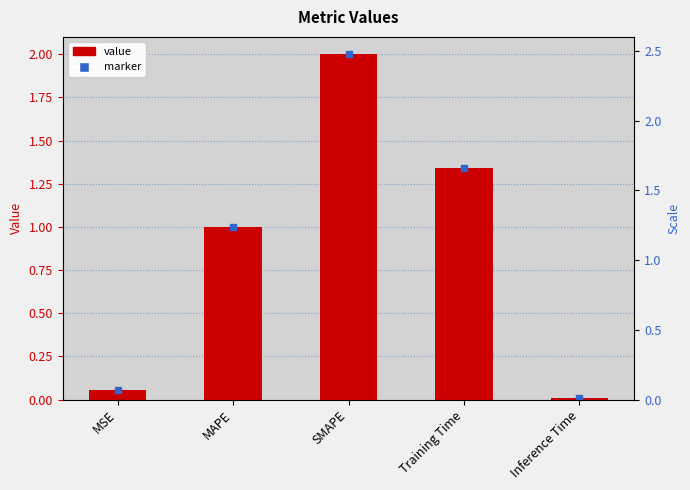

What is the maximum value shown in the chart?

2.0